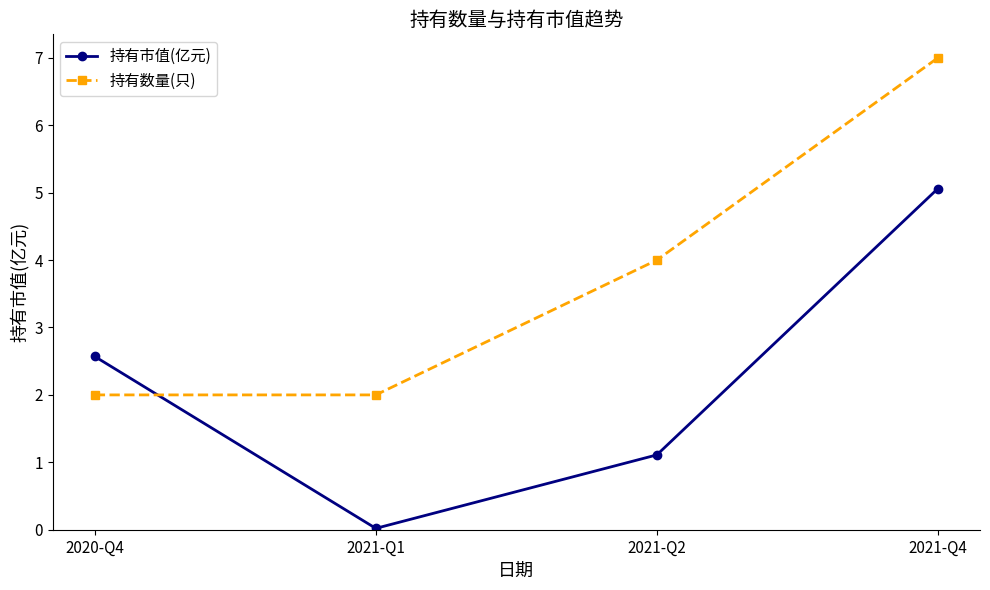

True or false: 持有市值(亿元) and 持有数量(只) intersect in this chart.

True